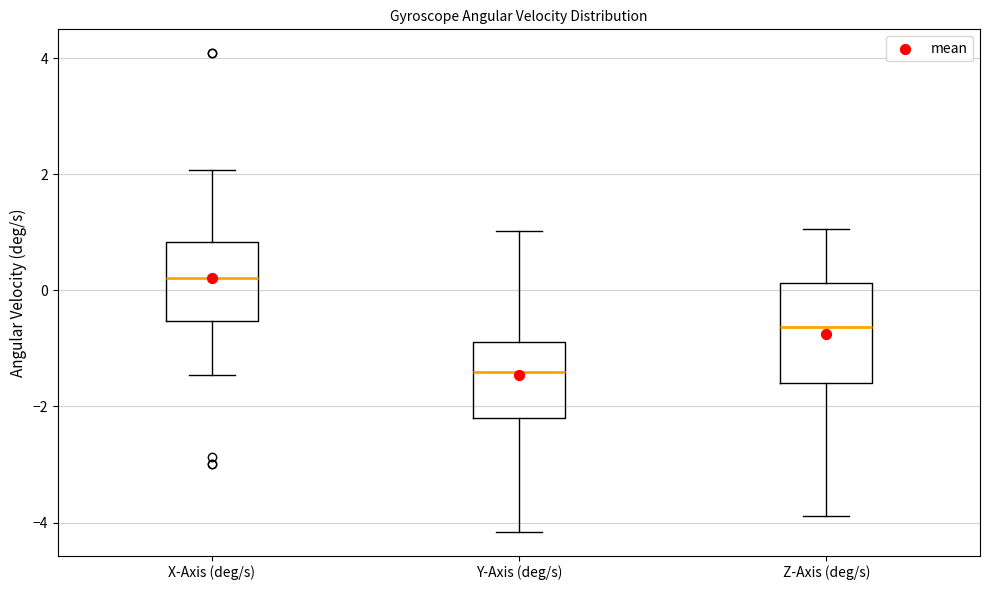

Where does the lower whisker of the box for Y-Axis (deg/s) end on the y-axis? The values are not printed on the chart, so give them approximately, as read against the axis.

-4.2